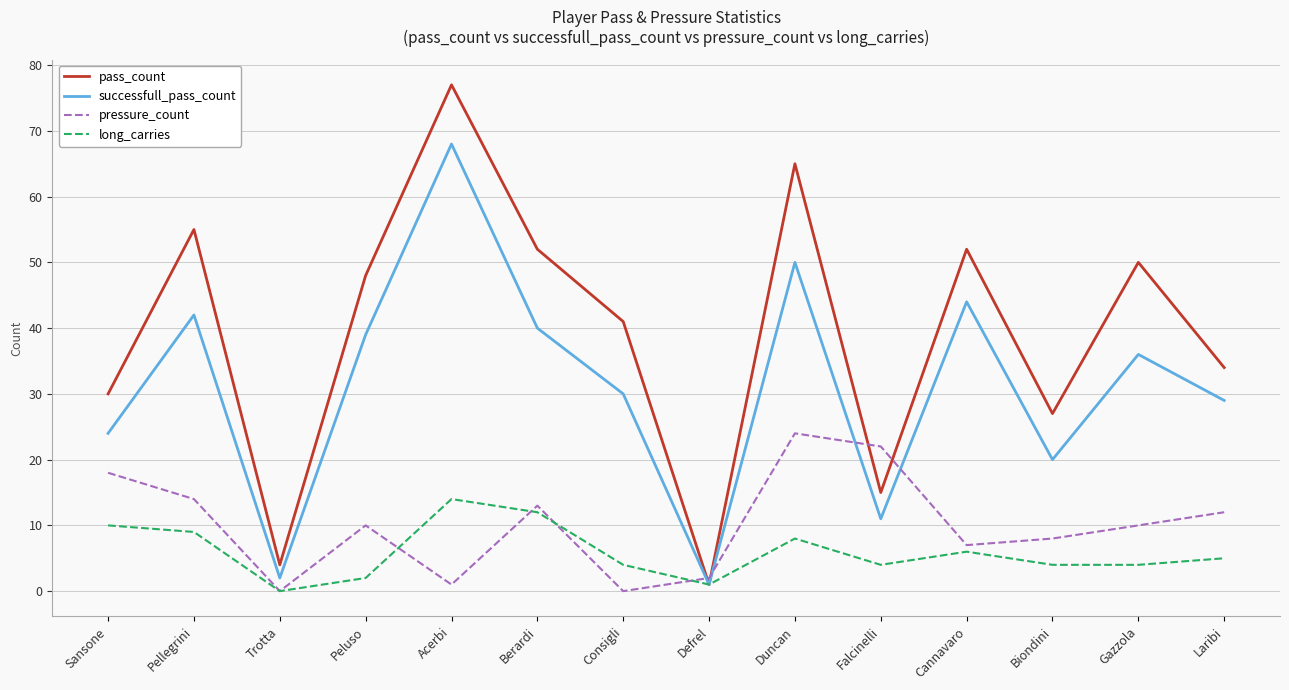

Reading left to right, extract all data points from this chart.

pass_count: 30	55	4	48	77	52	41	1	65	15	52	27	50	34
successfull_pass_count: 24	42	2	39	68	40	30	1	50	11	44	20	36	29
pressure_count: 18	14	0	10	1	13	0	2	24	22	7	8	10	12
long_carries: 10	9	0	2	14	12	4	1	8	4	6	4	4	5